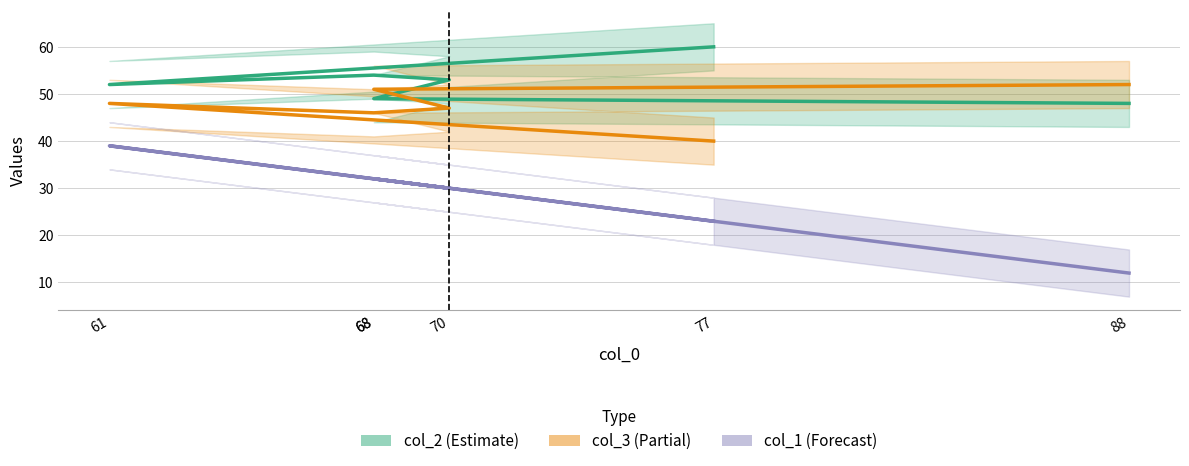

Rank the categories by col_1 value from lowest to highest.

88, 77, 70, 68, 68, 61